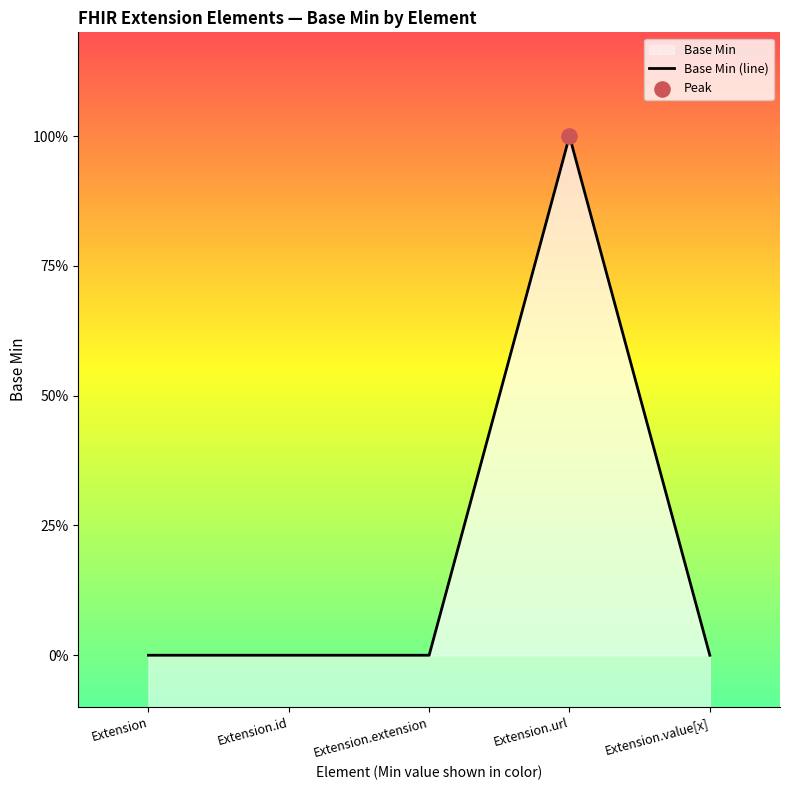

Between Extension.url and Extension.id, which is larger?

Extension.url